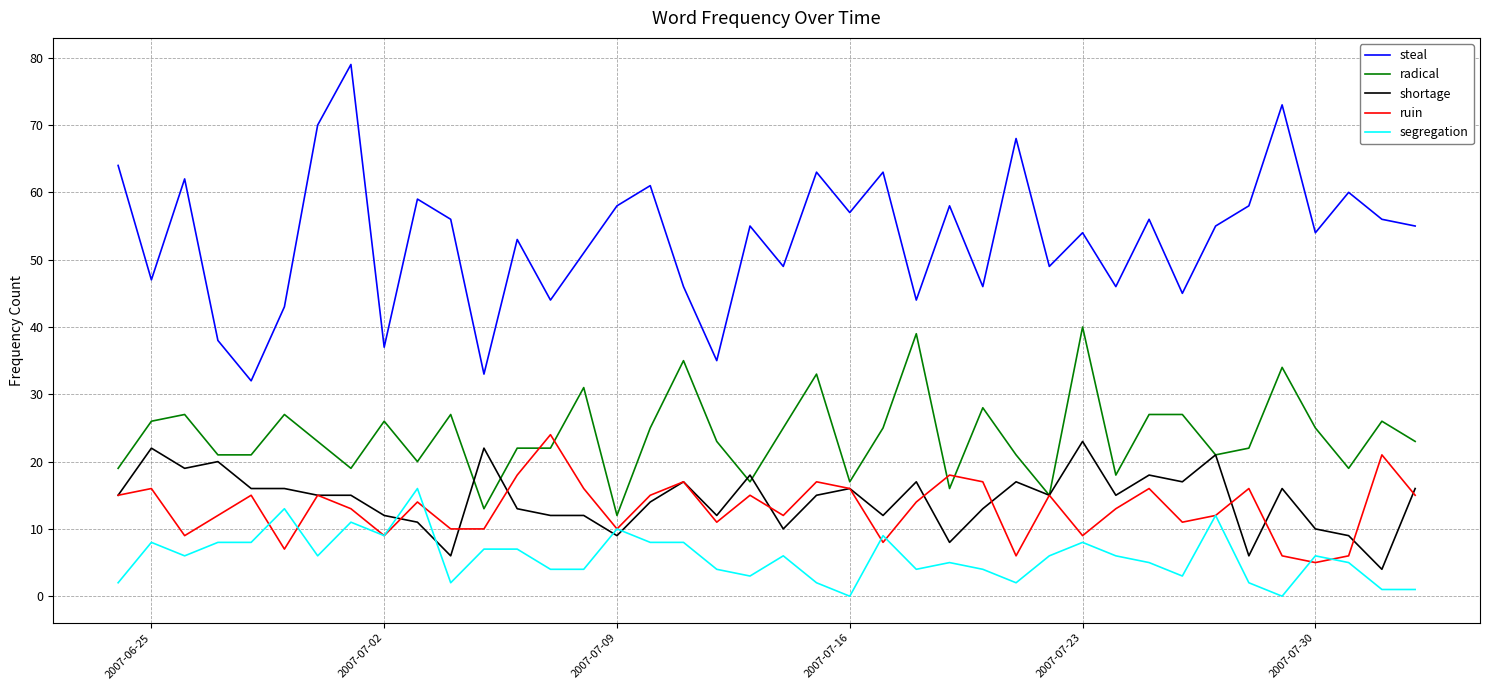

True or false: ruin and steal intersect in this chart.

False